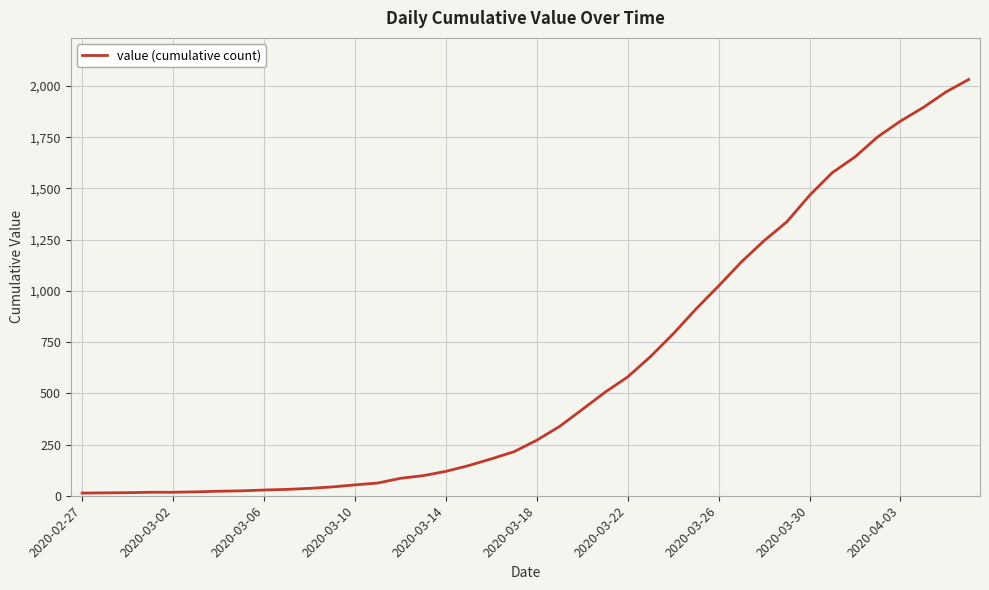

What is the greatest value displayed?

2032